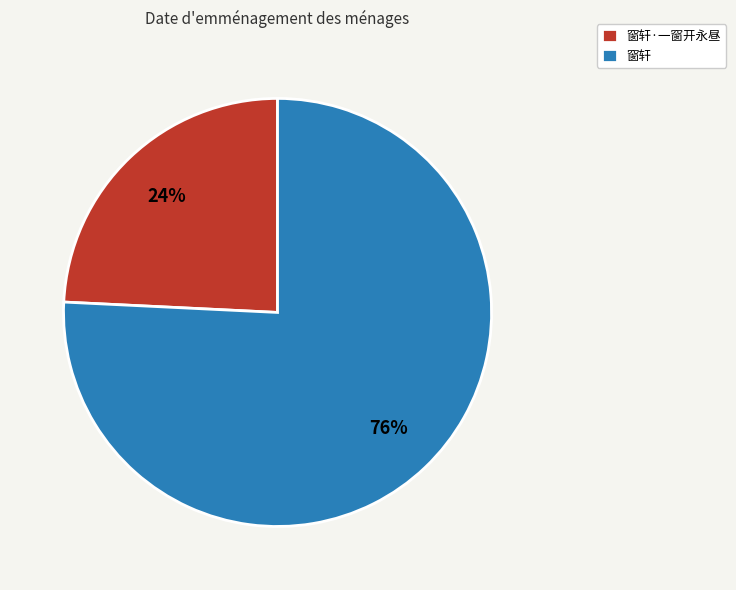

Does 窗轩 account for over 50% of the chart?

Yes